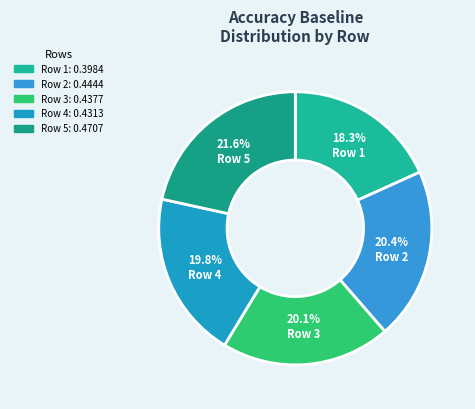

To the nearest percent, what is the difference between the largest and smallest slice percentages?

3%